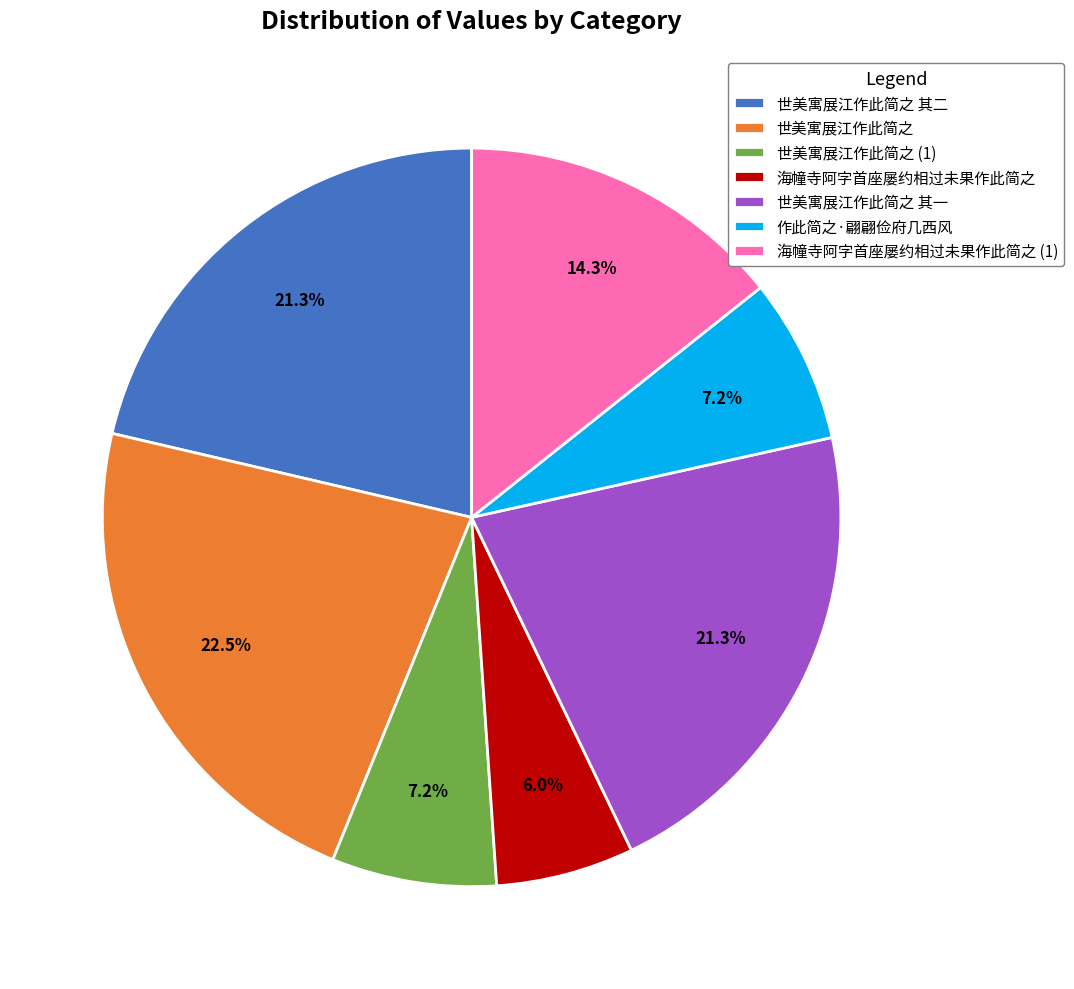

Approximately how many times larger is the value at 世美寓展江作此简之 compared to 作此简之·翩翩俭府几西风?

3.1